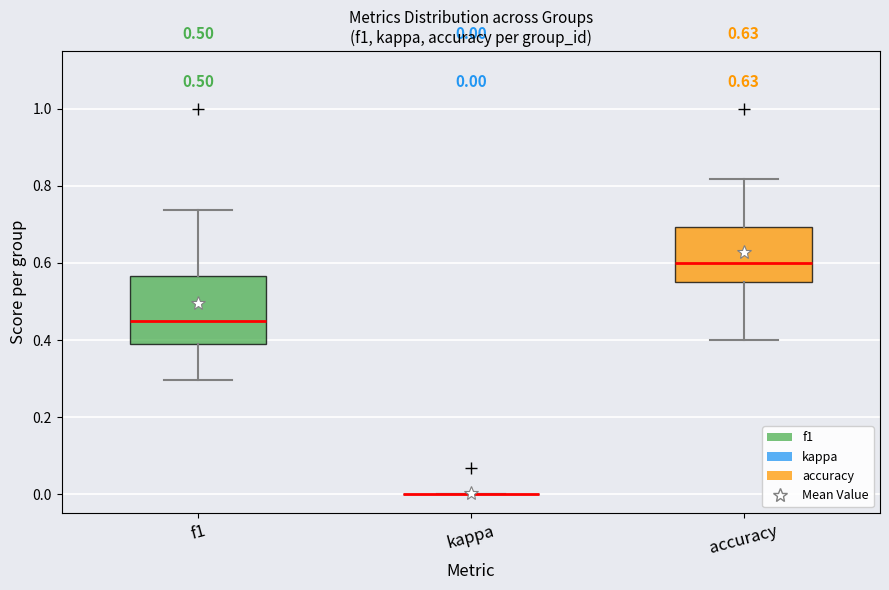

Which box is the tallest, from its lower edge to its upper edge?

f1